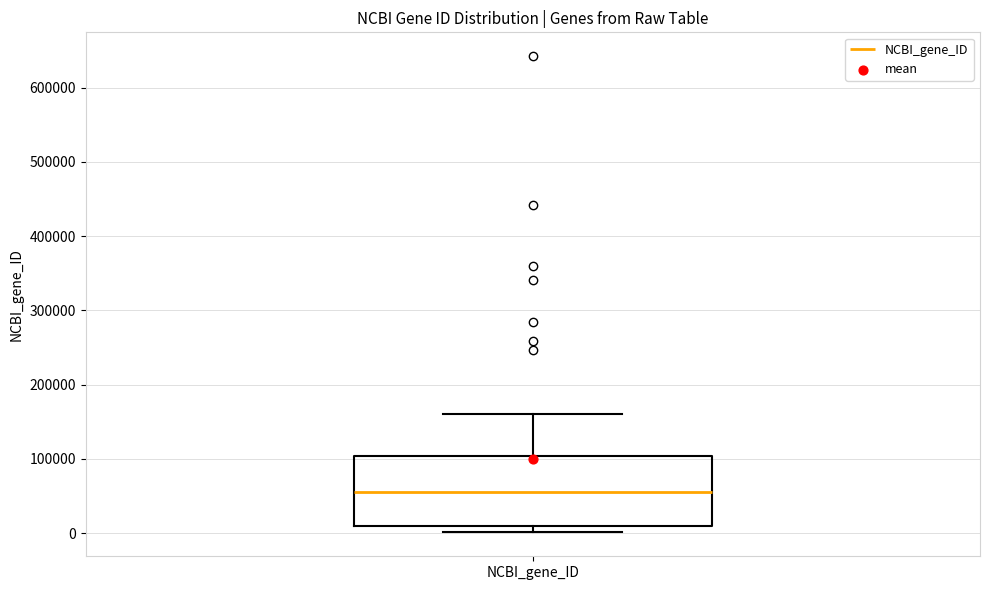

Where does the median line of the box for NCBI_gene_ID sit on the y-axis? The values are not printed on the chart, so give them approximately, as read against the axis.

50000